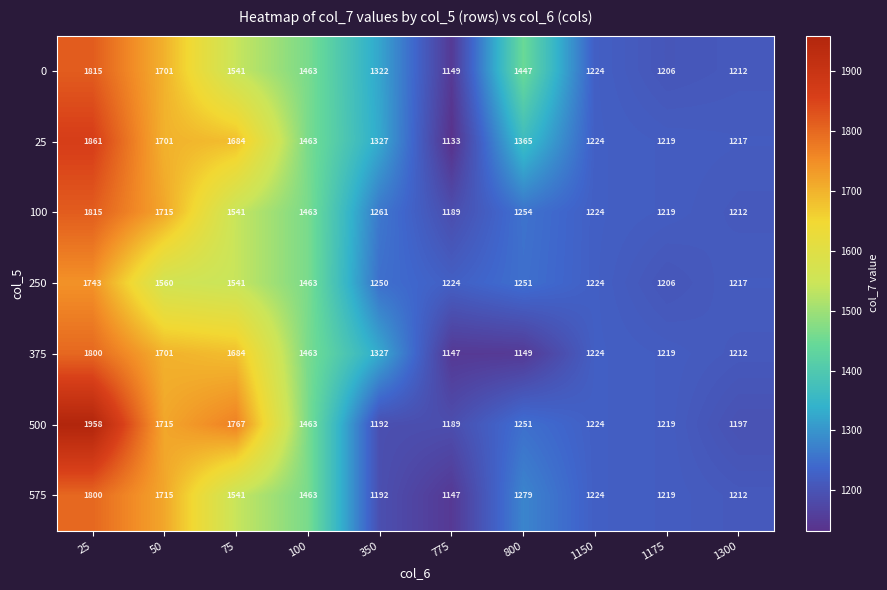

At which label does 250 first exceed 1251?

25